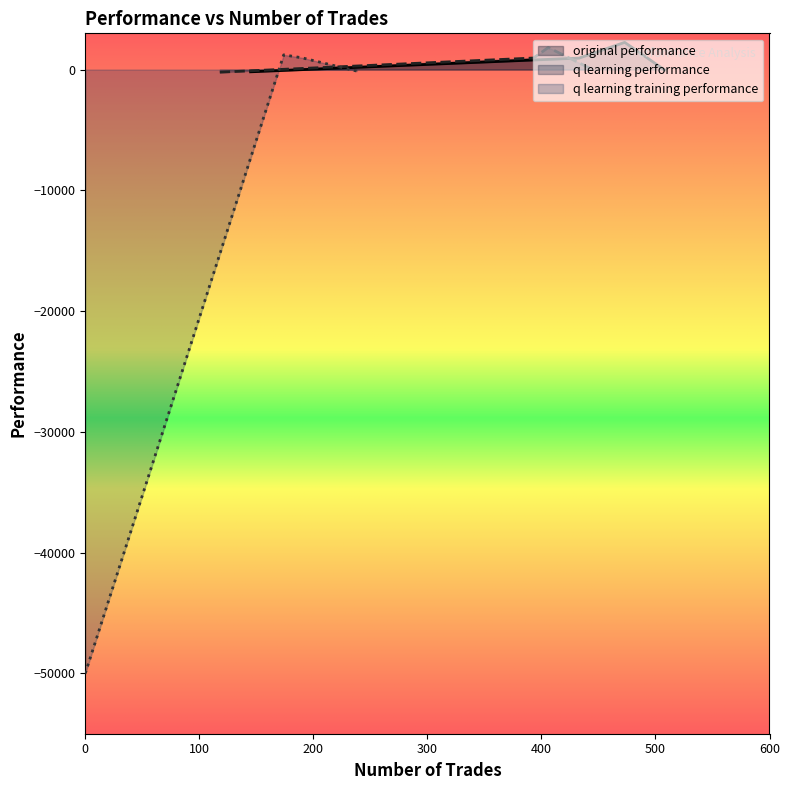

How many lines are shown in the chart?

3